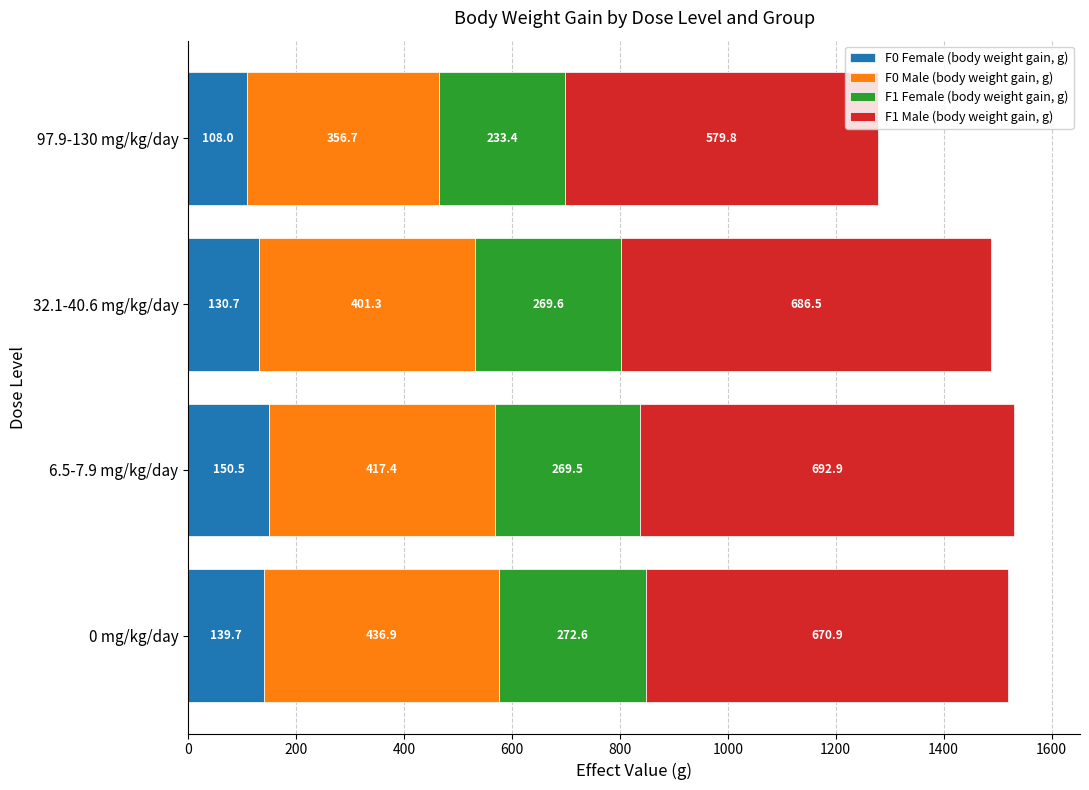

Is it true that F0 Female (body weight gain, g) equals 130.7 at 32.1-40.6 mg/kg/day?

True